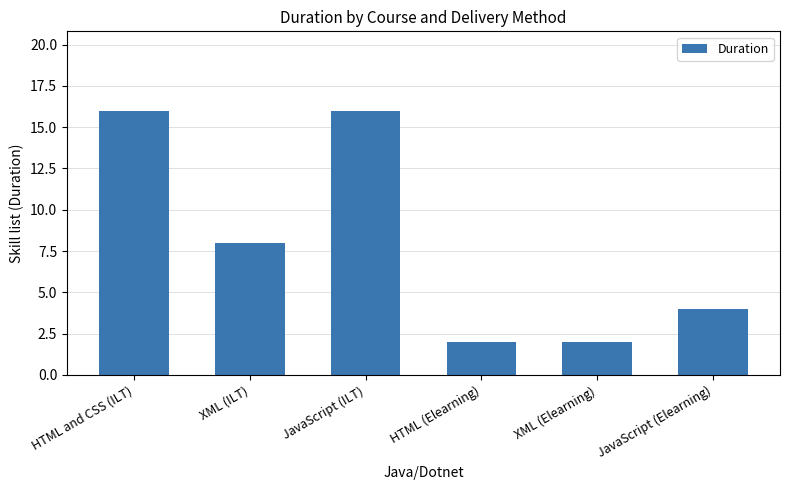

Where does the data first go above 8?

HTML and CSS (ILT)